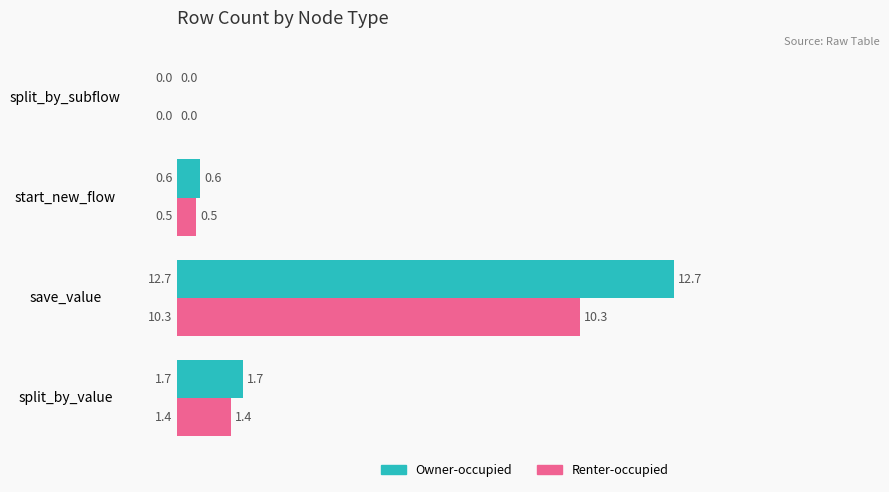

How many positive values does the Owner-occupied series have?

3